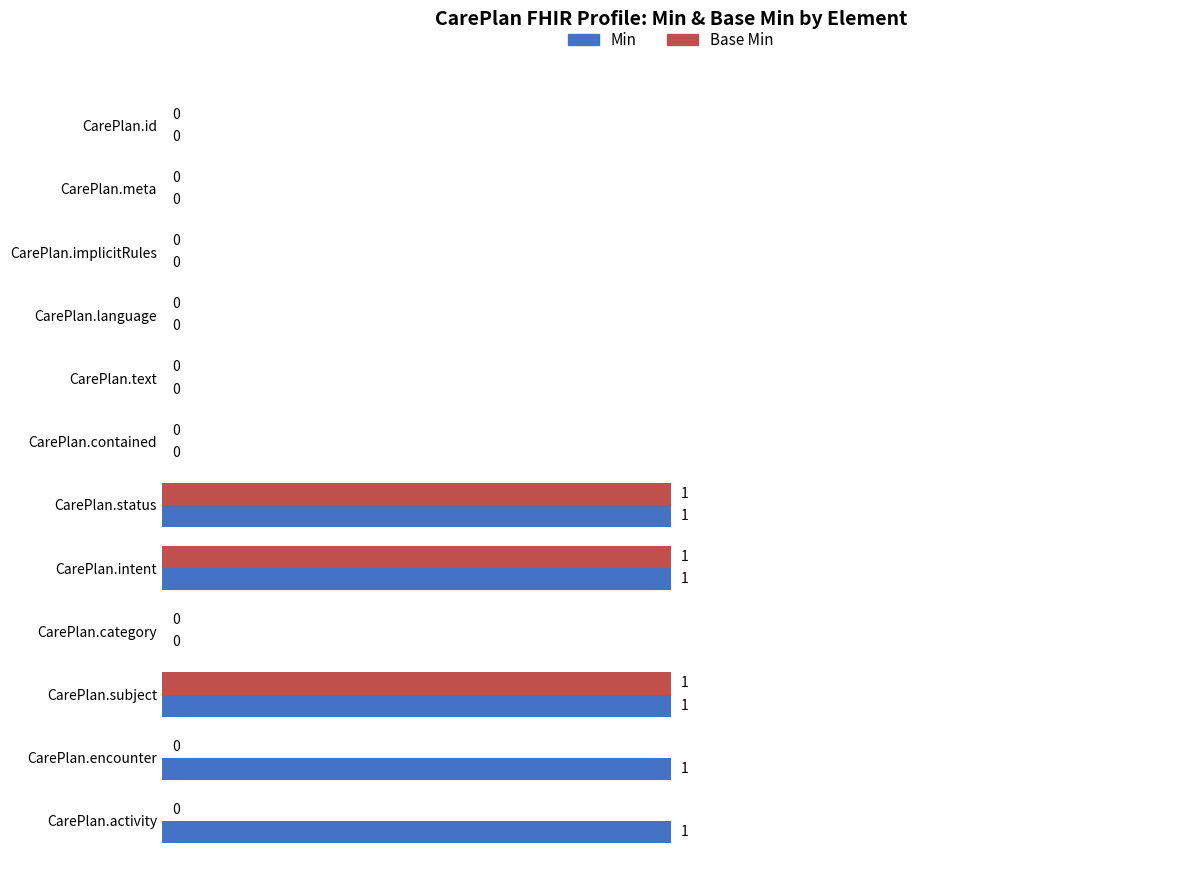

What are all the series names shown in the legend?

Min, Base Min